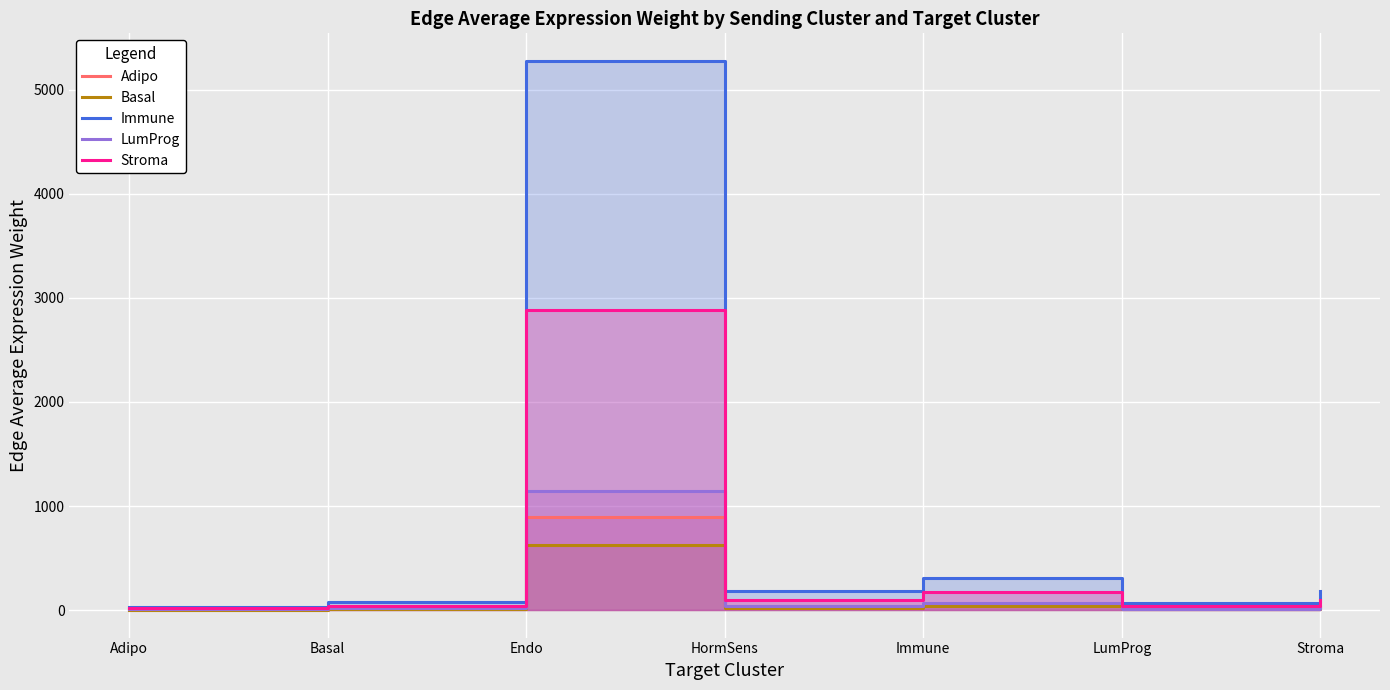

What value does the Immune series have at LumProg?

67.0